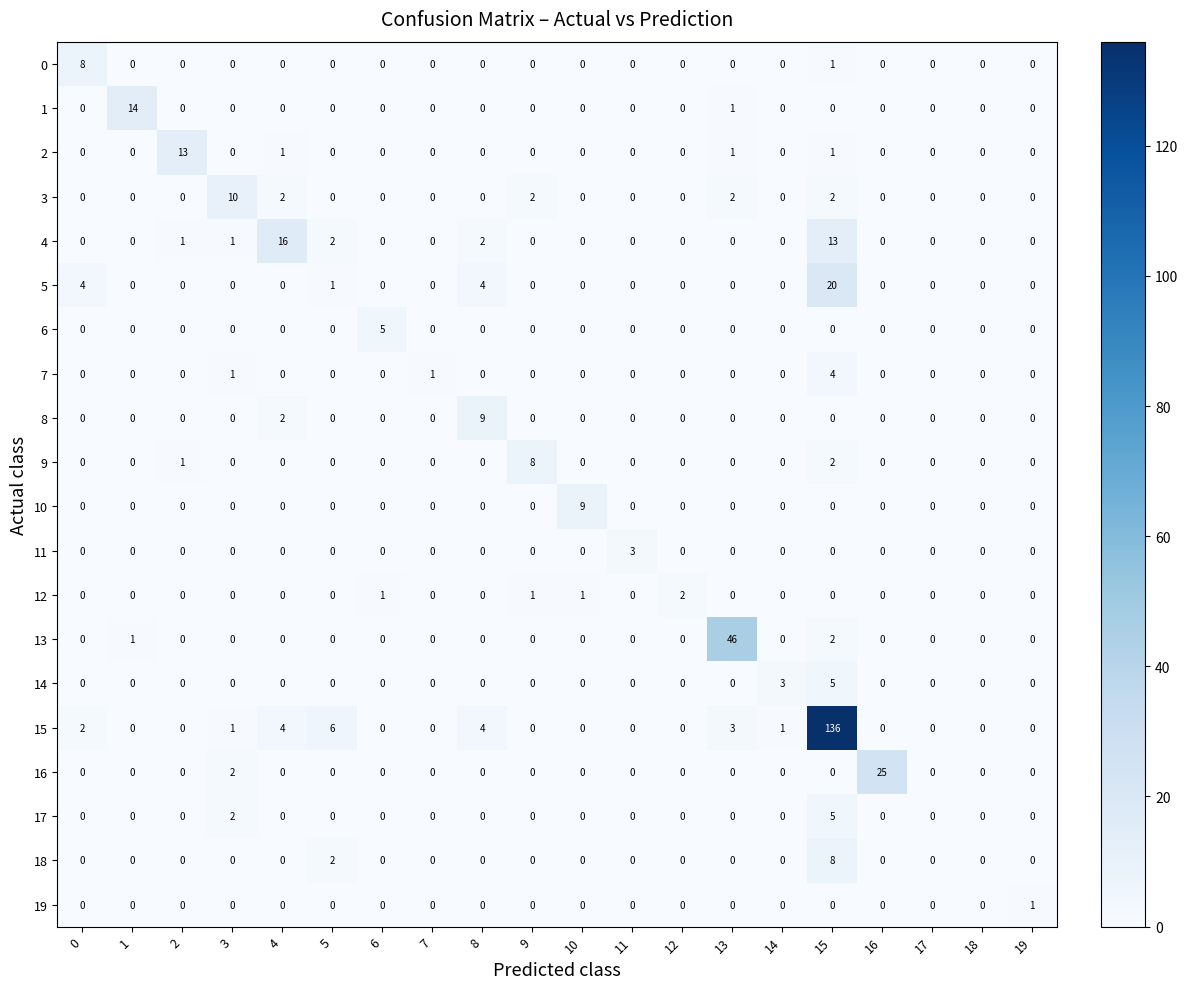

How many 11 values are between 0 and 1?

19